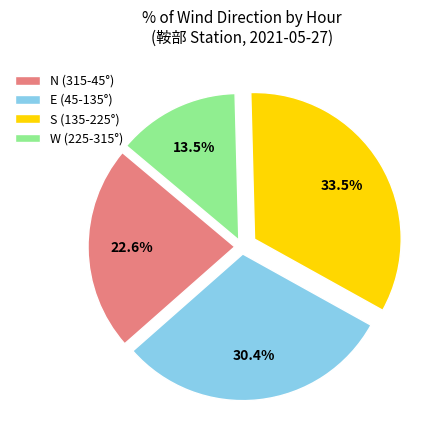

Between S (135-225°) and N (315-45°), which is larger?

S (135-225°)